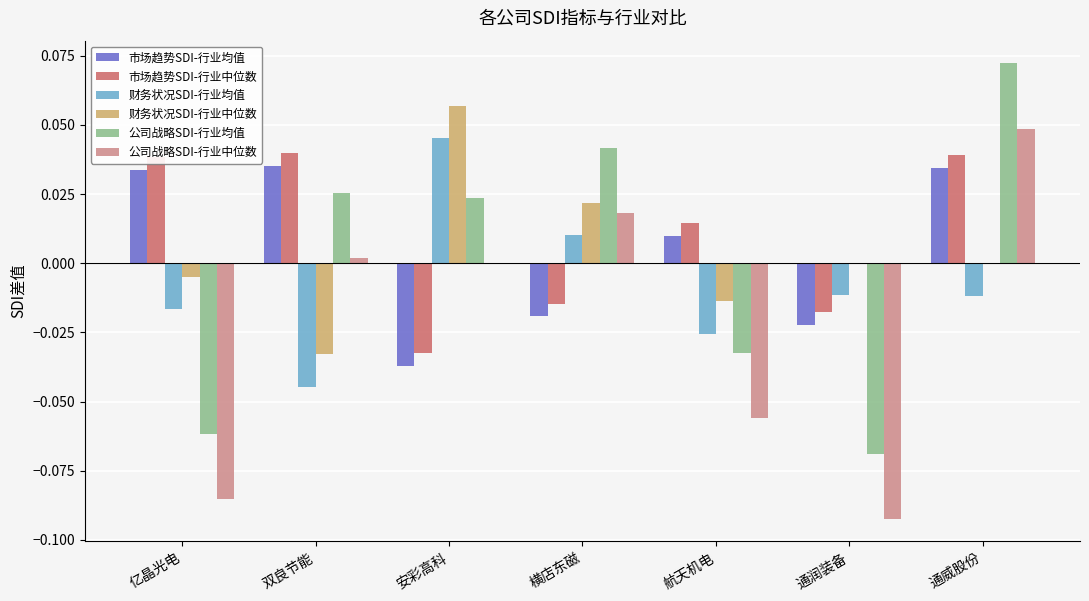

How many values in the 财务状况SDI-行业均值 series exceed 0?

2